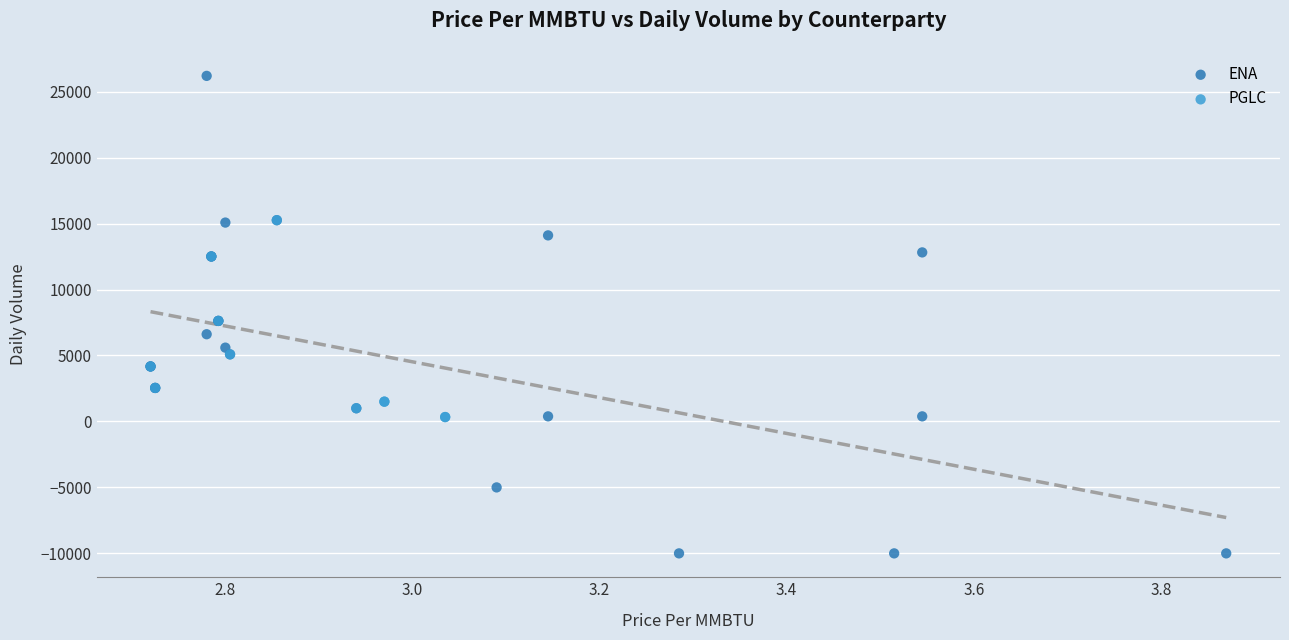

Which series has the largest Y range (max minus min)?

ENA